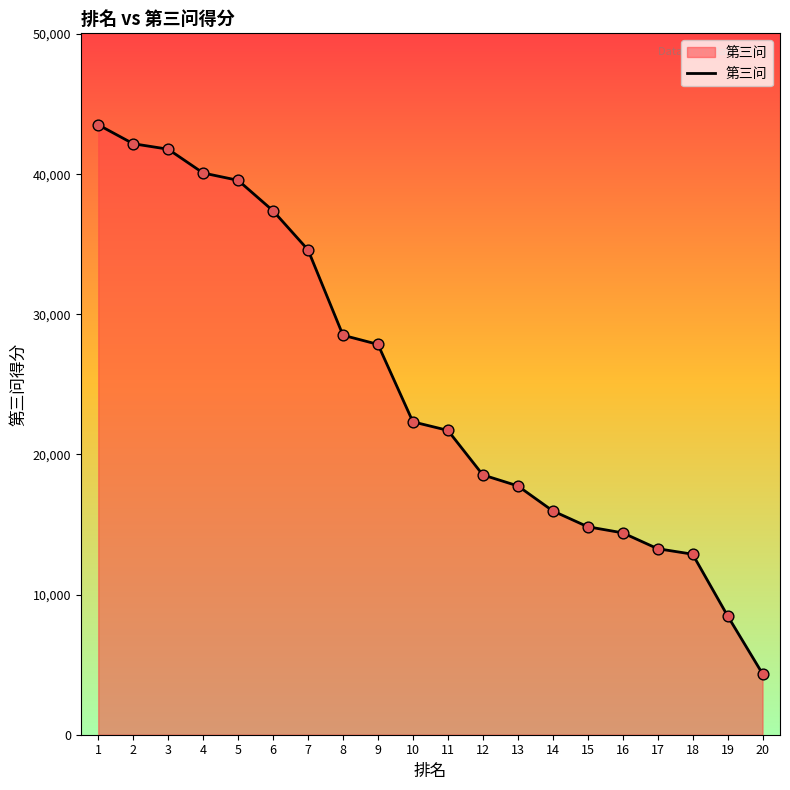

Approximately how many times larger is the value at 16 compared to 11?

0.7